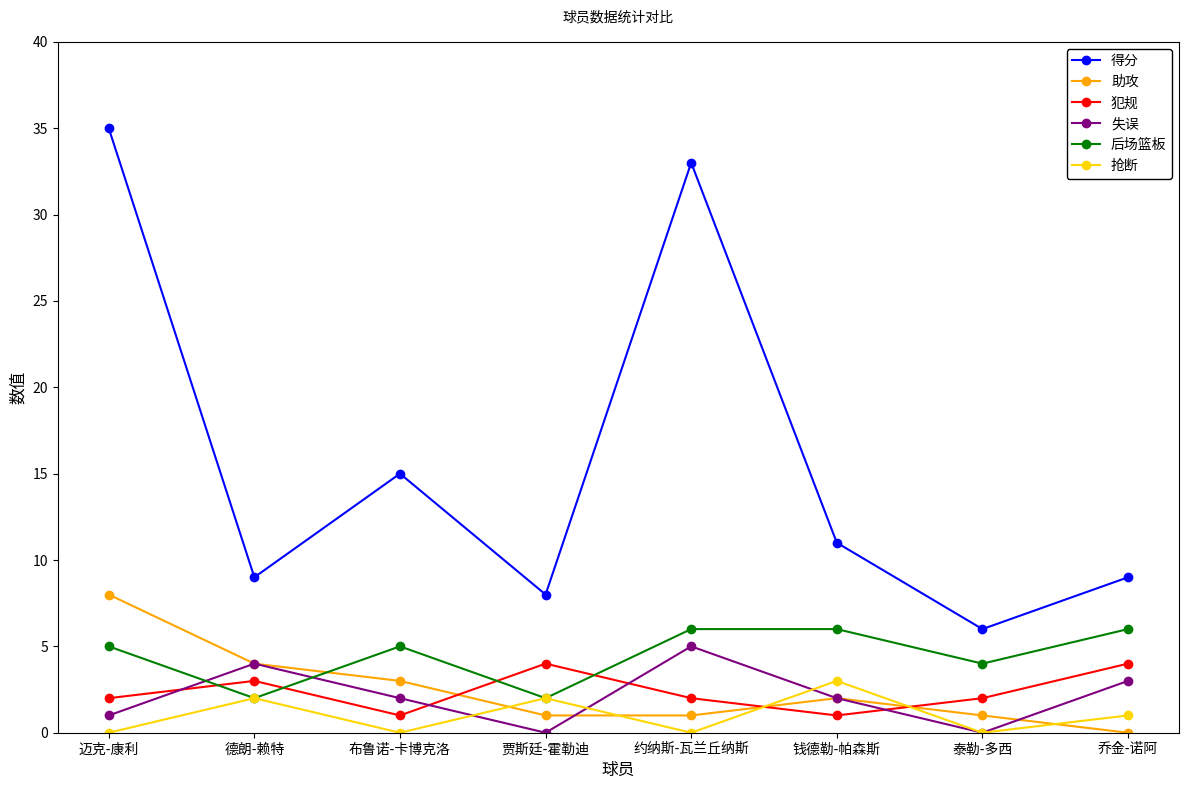

What is the difference between the highest and lowest values at 布鲁诺-卡博克洛?

15